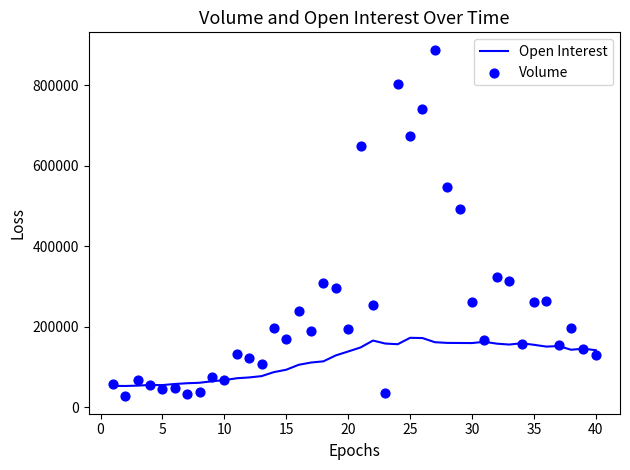

What is the maximum value for Open Interest?

172604